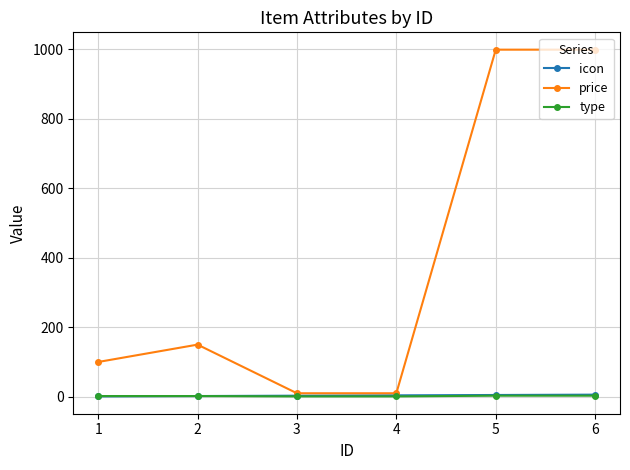

Which series has the widest spread of values?

price